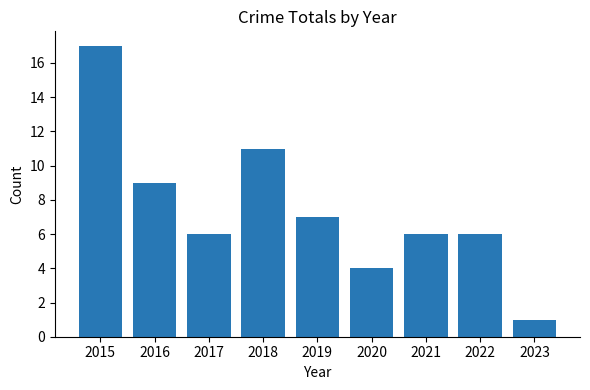

Reading left to right, extract all data points from this chart.

2015=17	2016=9	2017=6	2018=11	2019=7	2020=4	2021=6	2022=6	2023=1